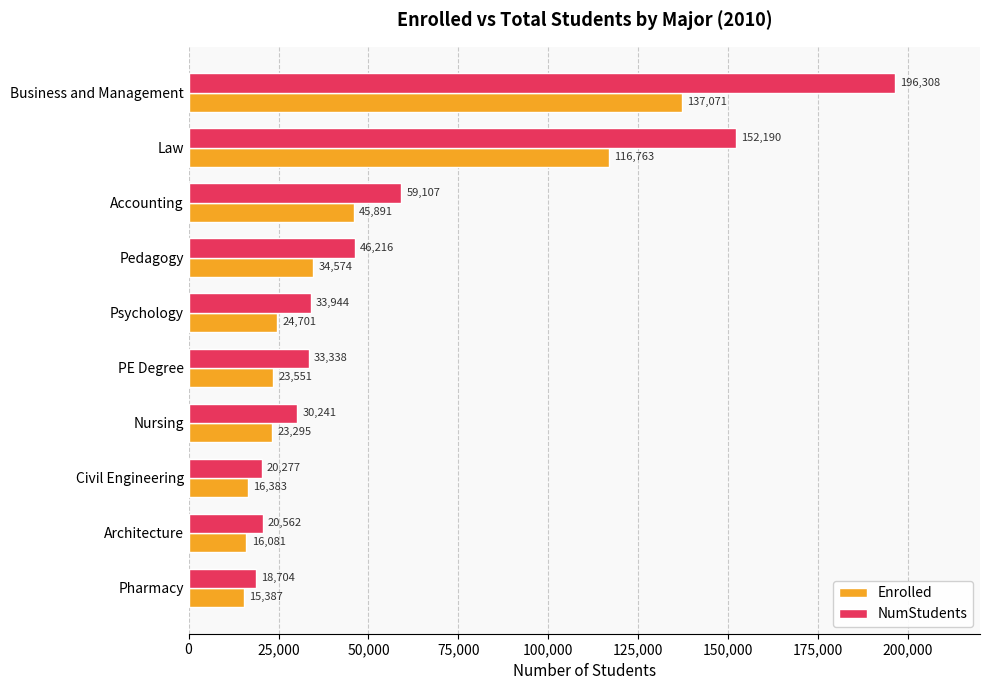

What is the average value of the Enrolled series?

45370